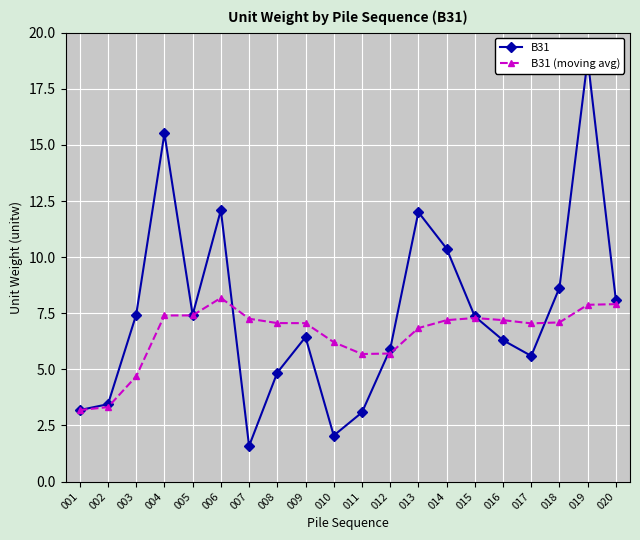

At which label does B31 (moving avg) reach its peak?

006